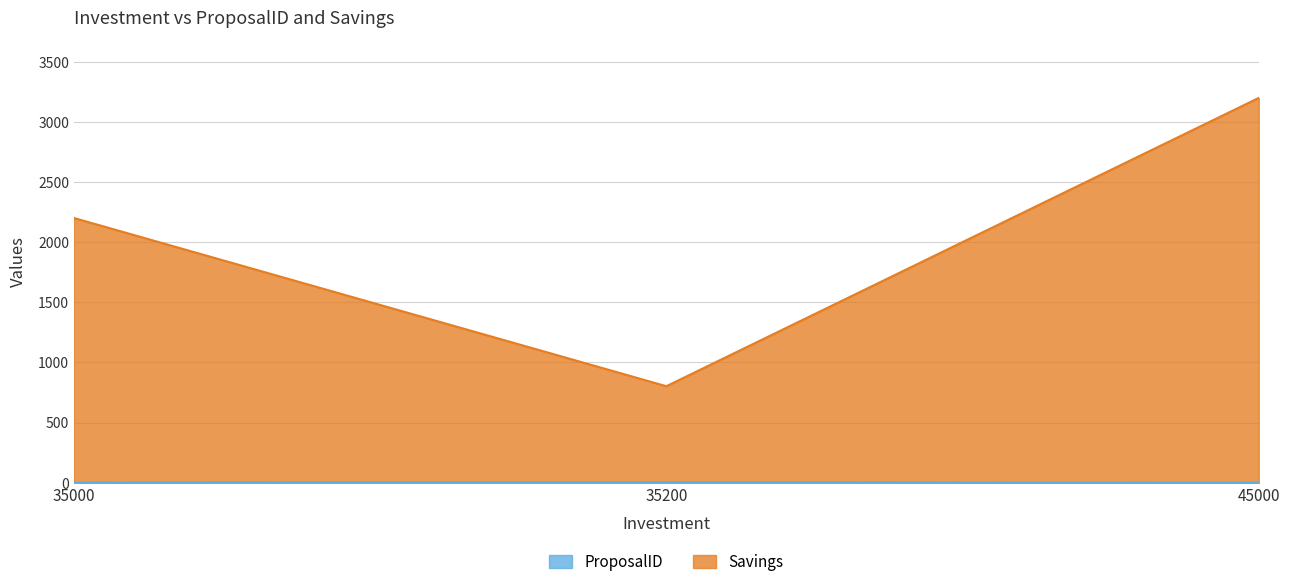

What are all the series names shown in the legend?

ProposalID, Savings